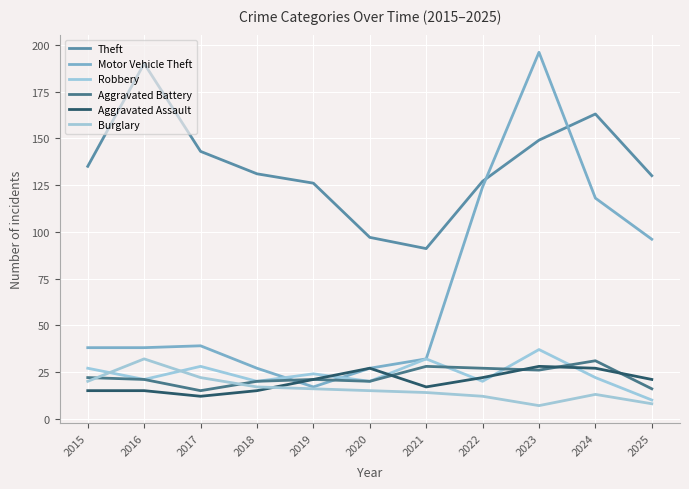

How many lines are shown in the chart?

6